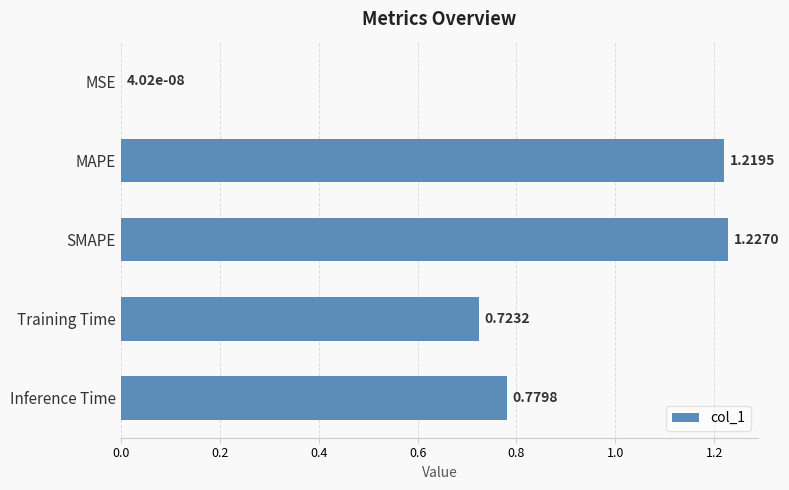

Between Inference Time and SMAPE, which is larger?

SMAPE